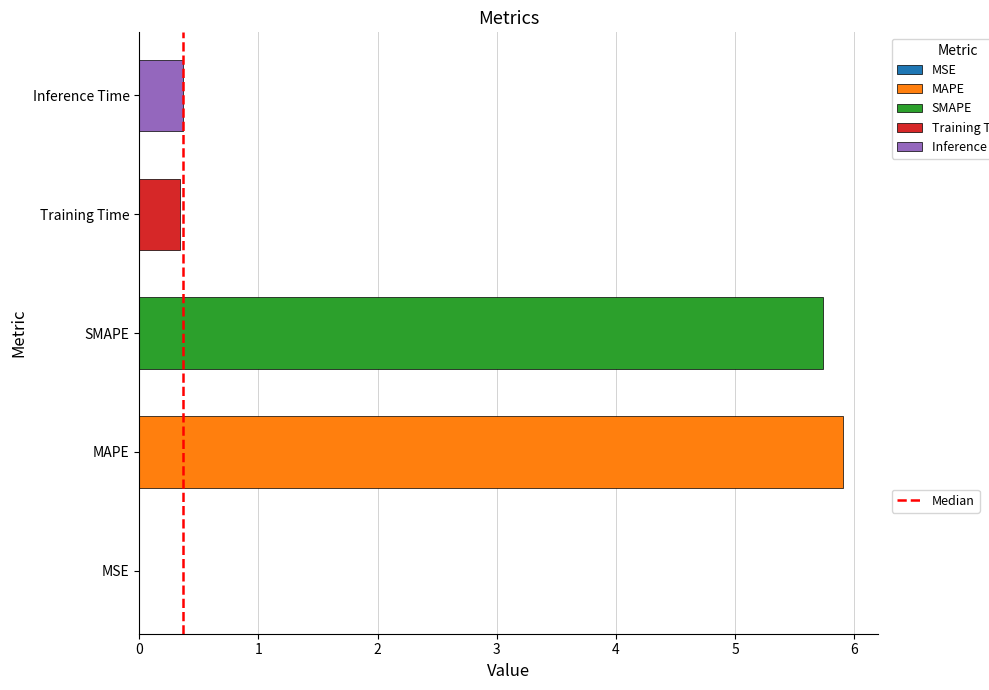

What is the sum of all values?

12.4